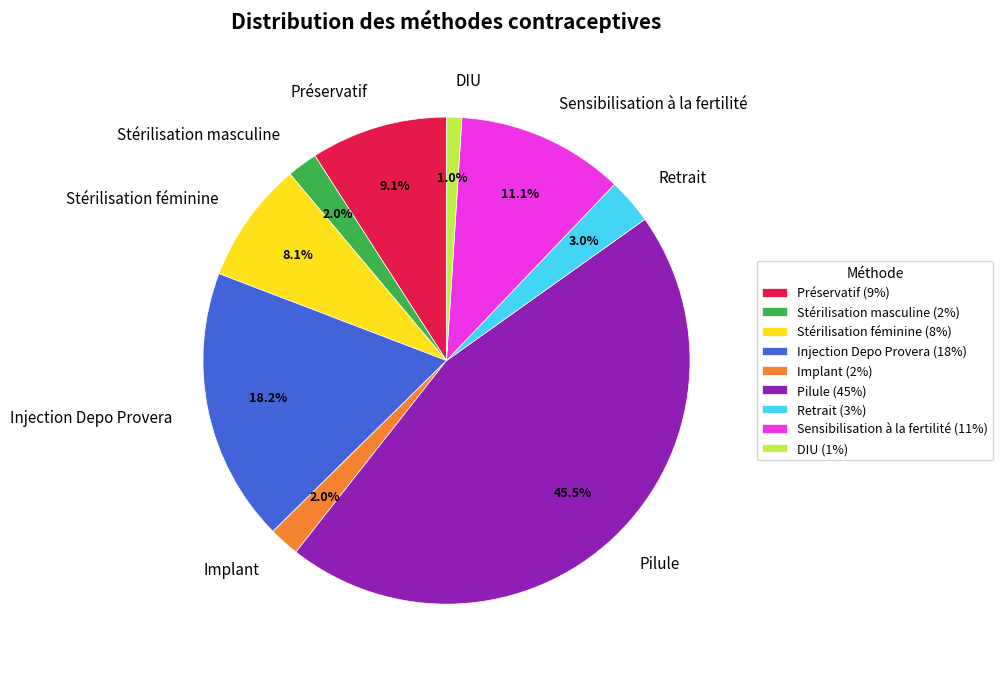

The Sensibilisation à la fertilité slice represents 11% of the pie. True or false?

True